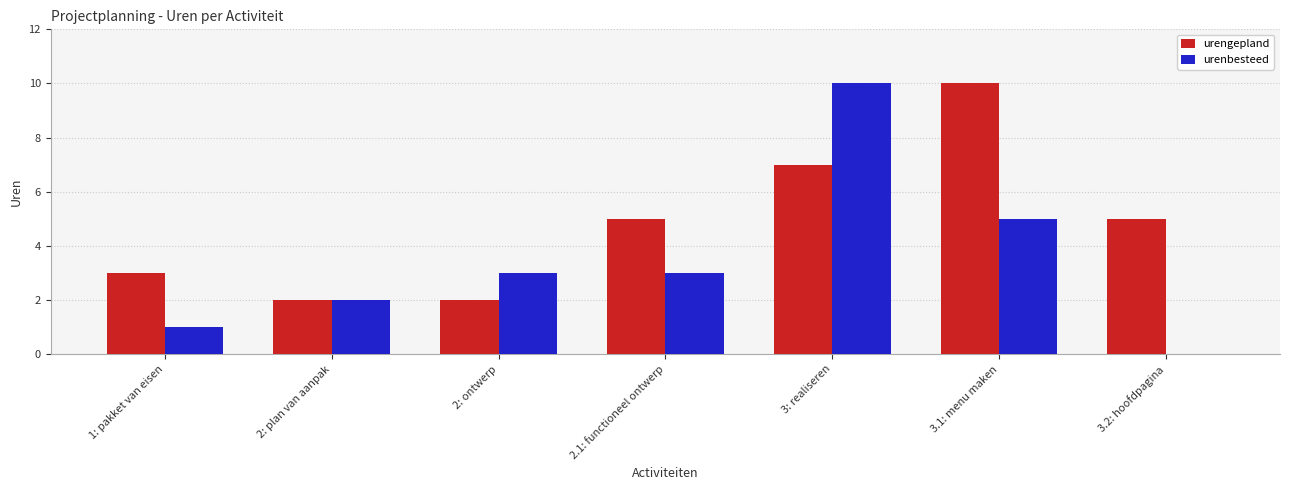

The urenbesteed series shows 10 at 3: realiseren. True or false?

True